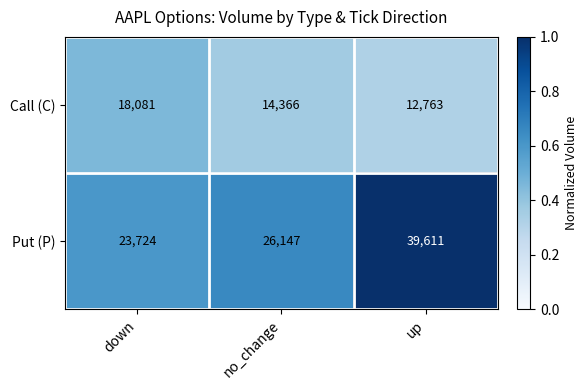

What is the sum of the Call (C) values at down and up?

30844